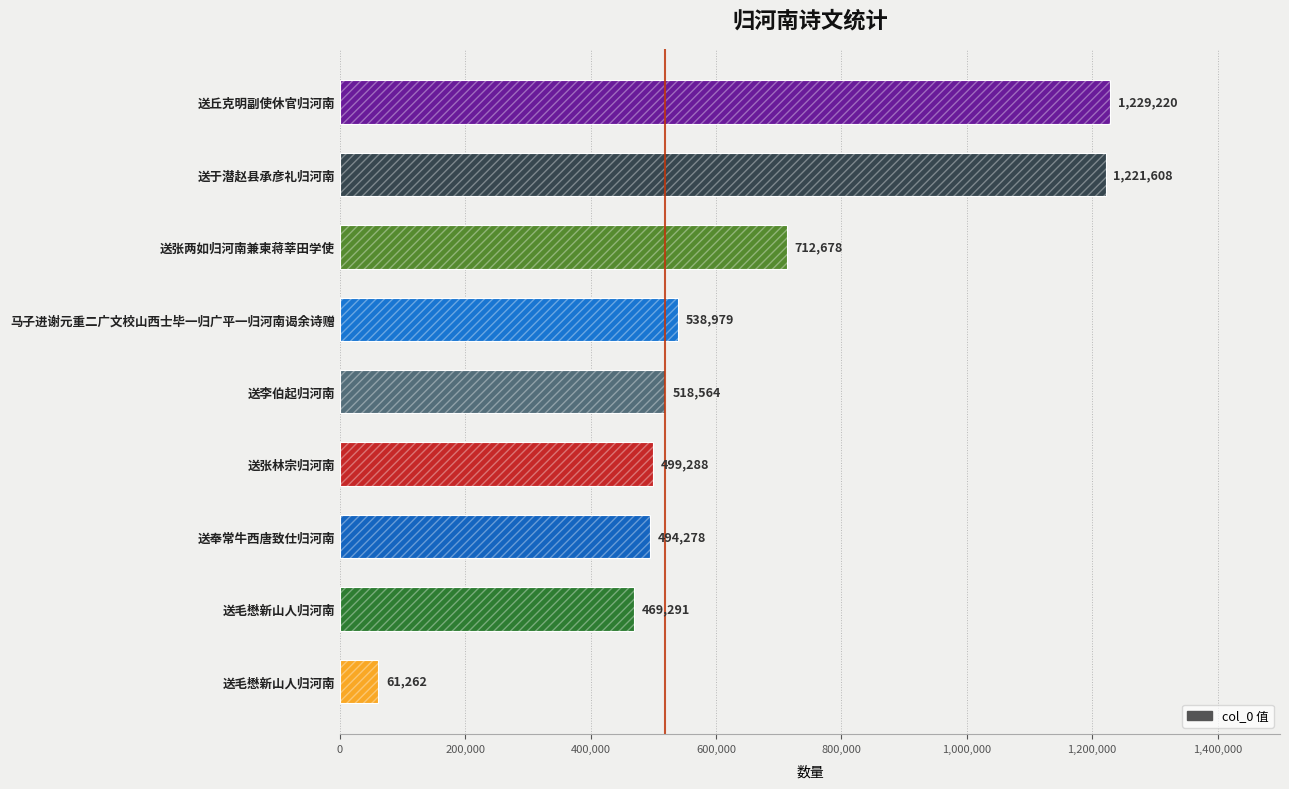

What is the average value?

638352